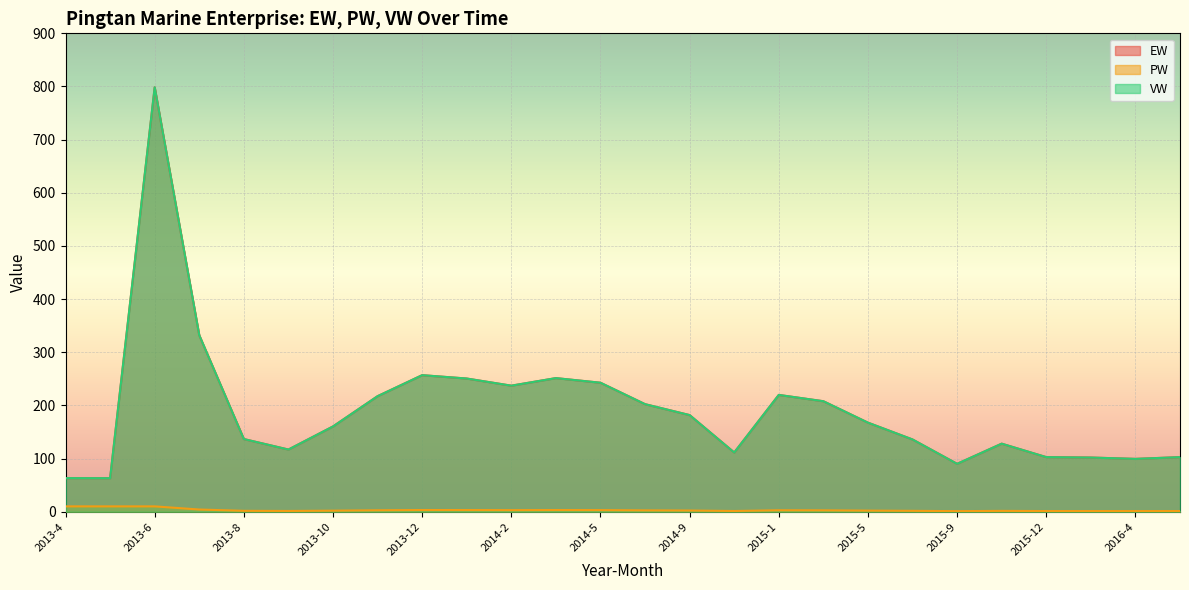

The VW series shows 136.8 at 2013-8. True or false?

True